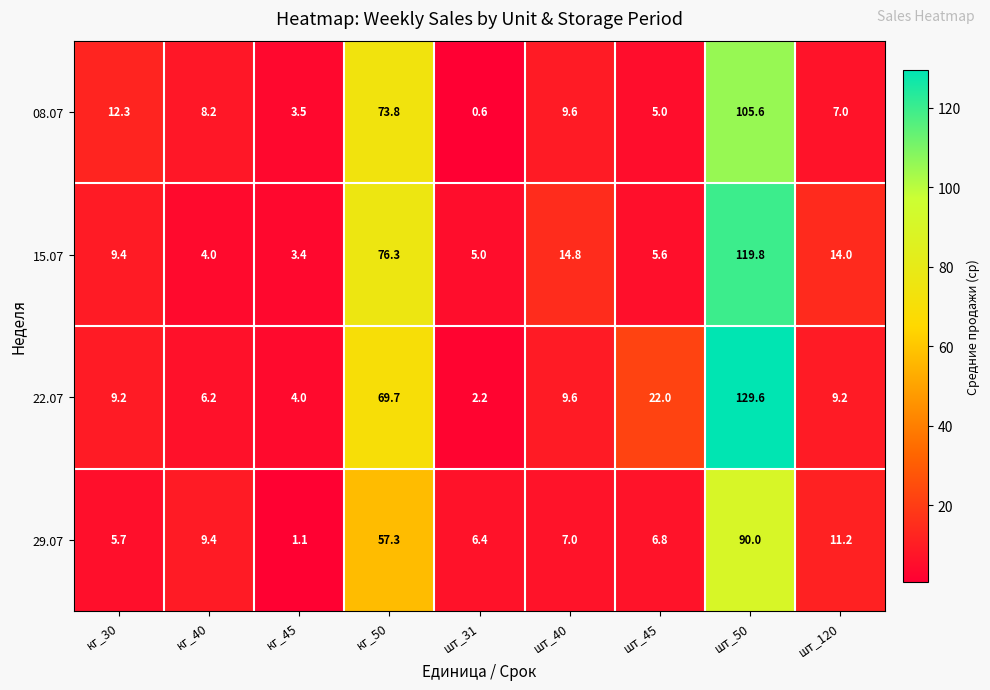

Rank the series by their maximum value, from highest to lowest.

22.07, 15.07, 08.07, 29.07